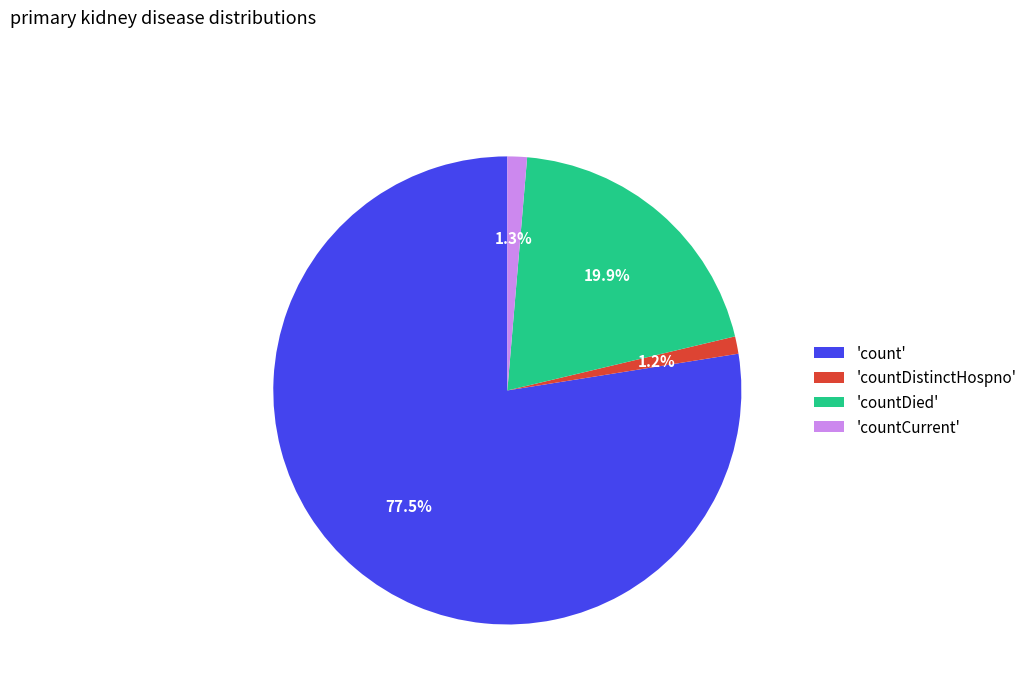

Which slice represents more than half of the pie?

'count'